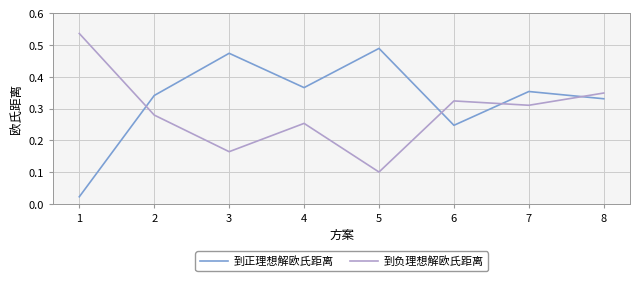

At which label is 到负理想解欧氏距离 closest to 0?

5